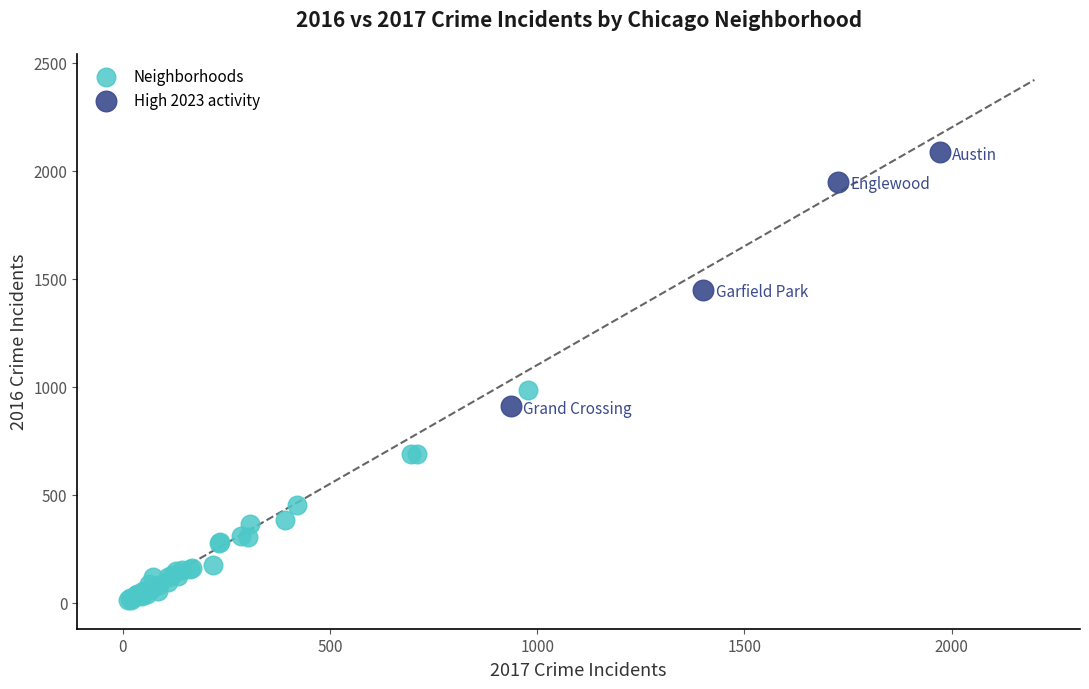

Which series reaches the minimum Y coordinate?

Neighborhoods